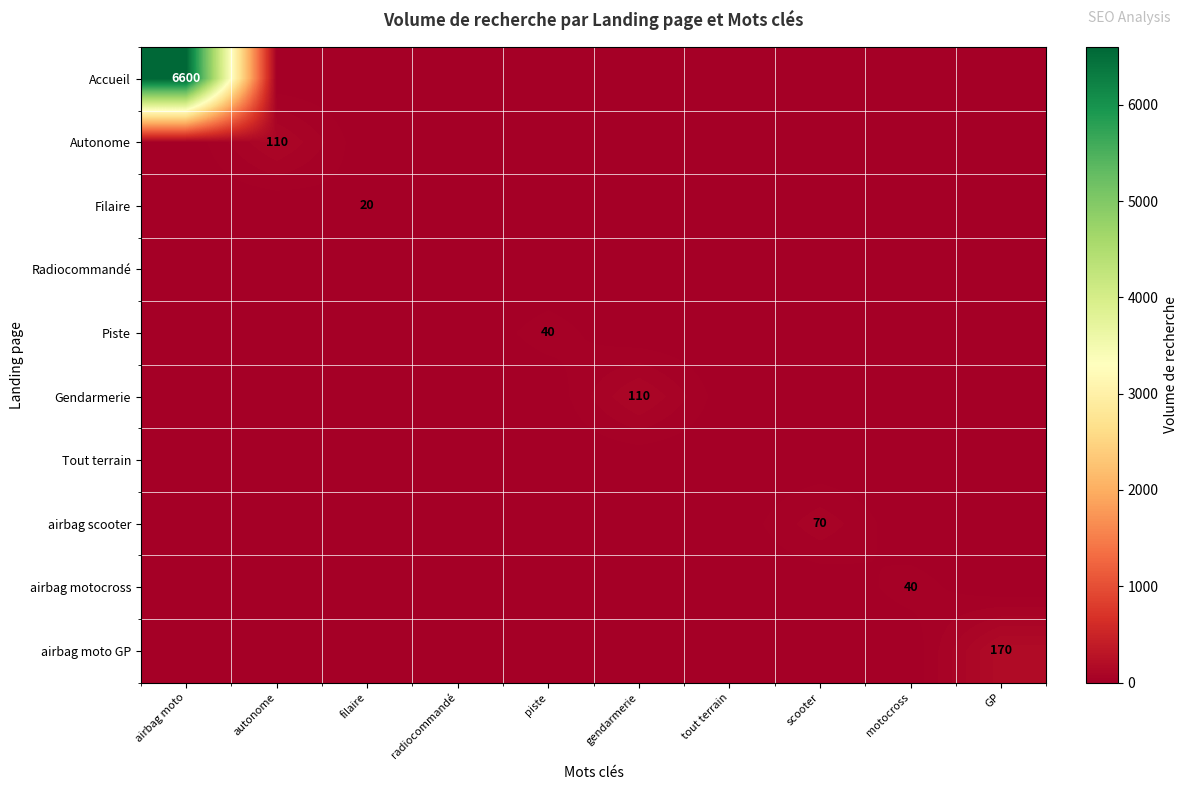

What is the spread (max minus min) of values at scooter?

70